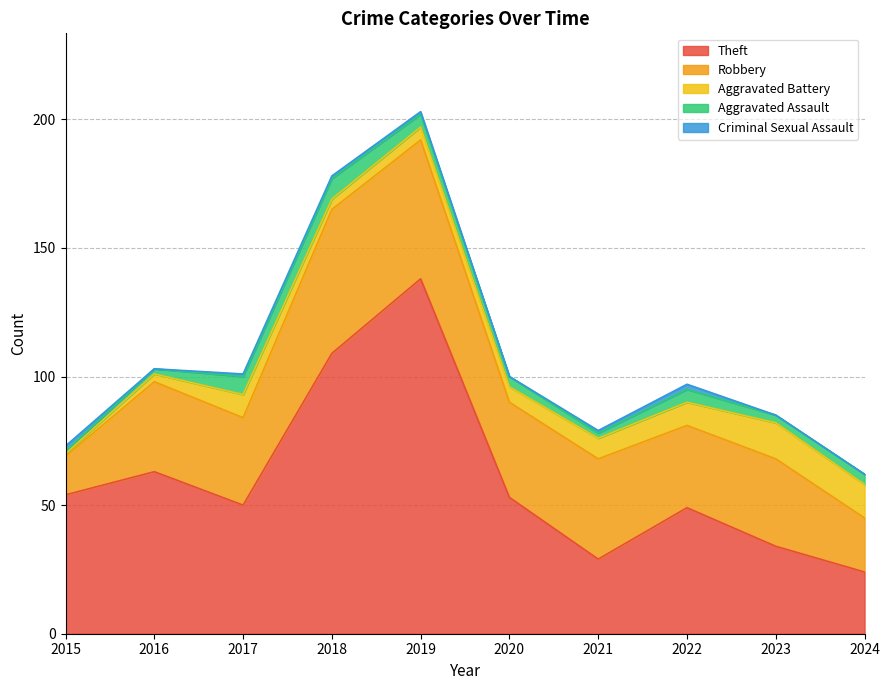

Which series has the widest spread of values?

Theft